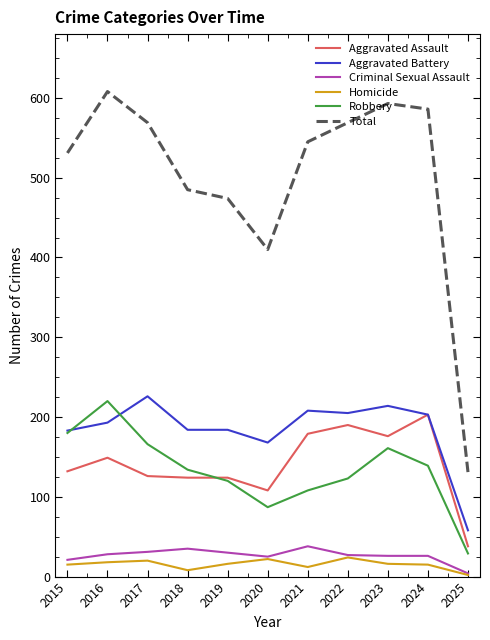

The Aggravated Assault series shows 203 at 2024. True or false?

True